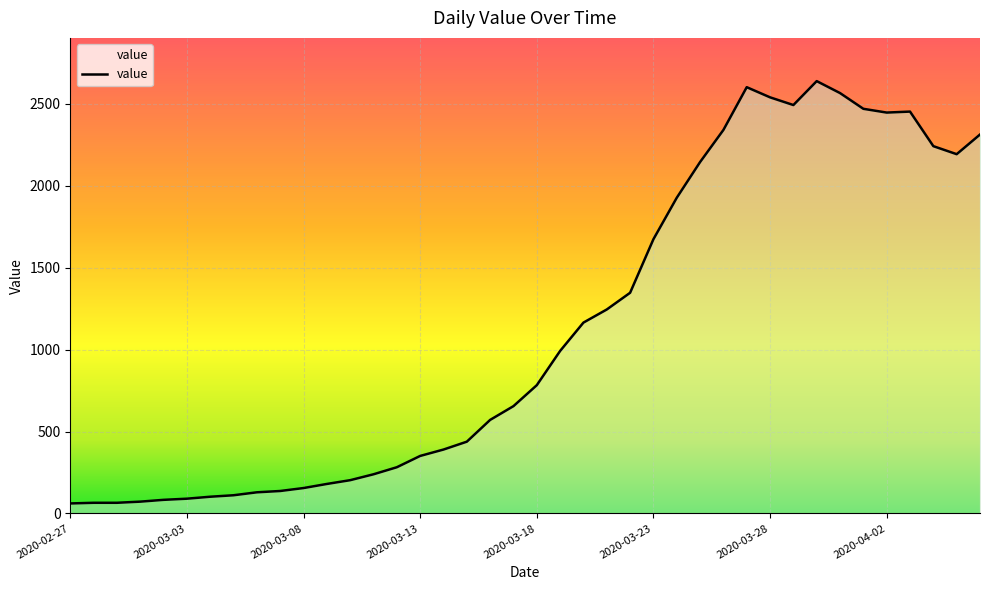

What is the smallest value displayed?

61